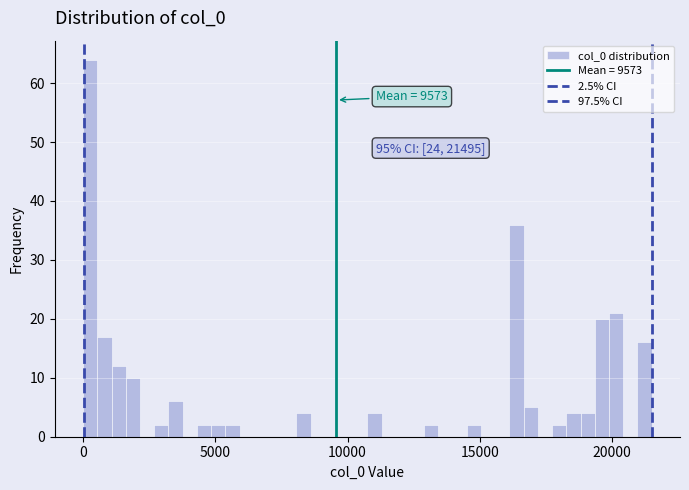

Read against the x-axis, roughly where is the centre of the tallest bar?

500